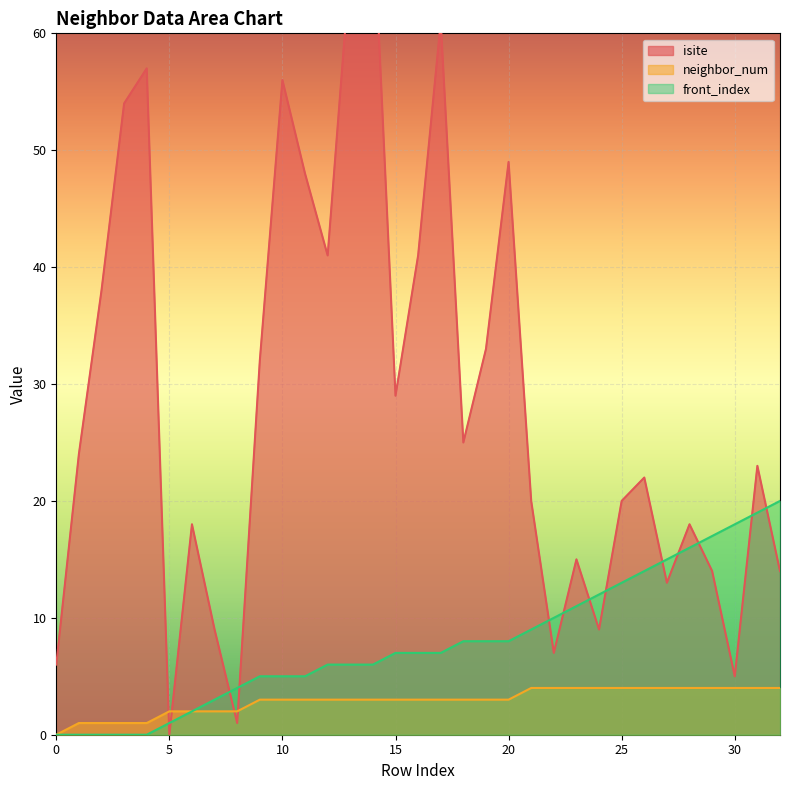

Which series has the largest range (max minus min)?

isite